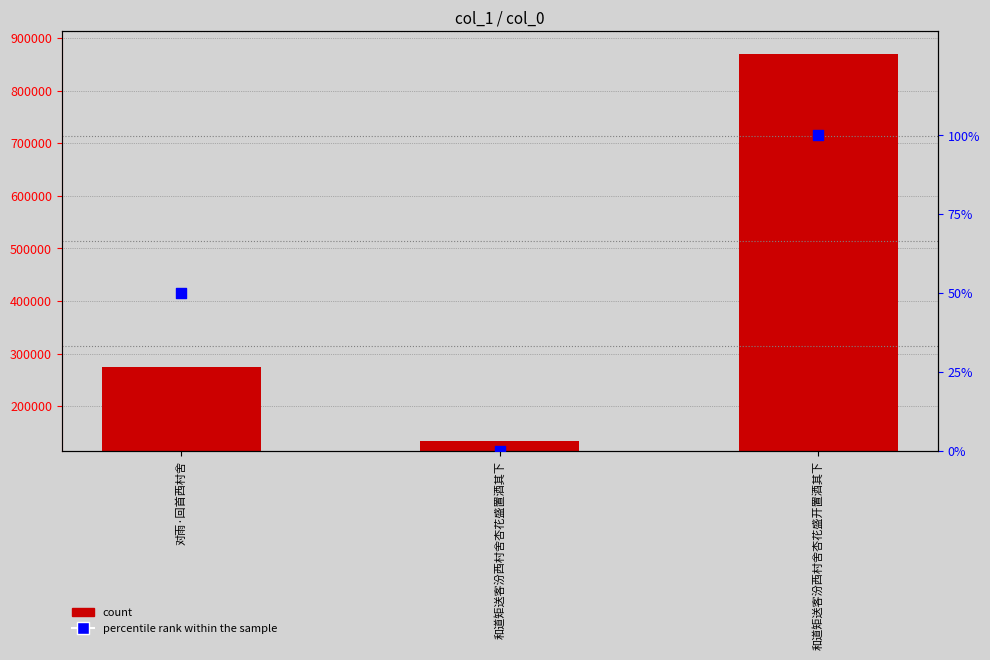

Which series contains the lowest Y value?

percentile rank within the sample